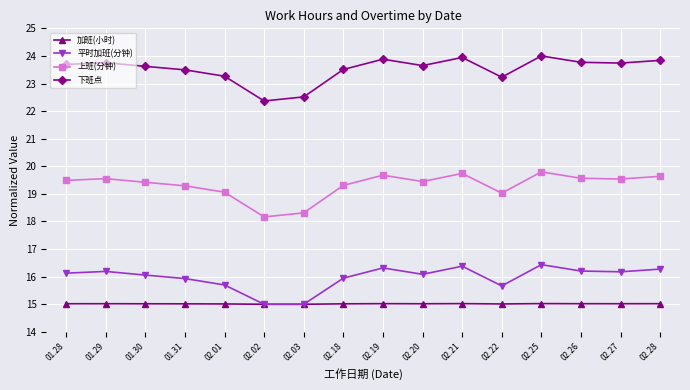

True or false: 上班(分钟) and 加班(小时) intersect in this chart.

False